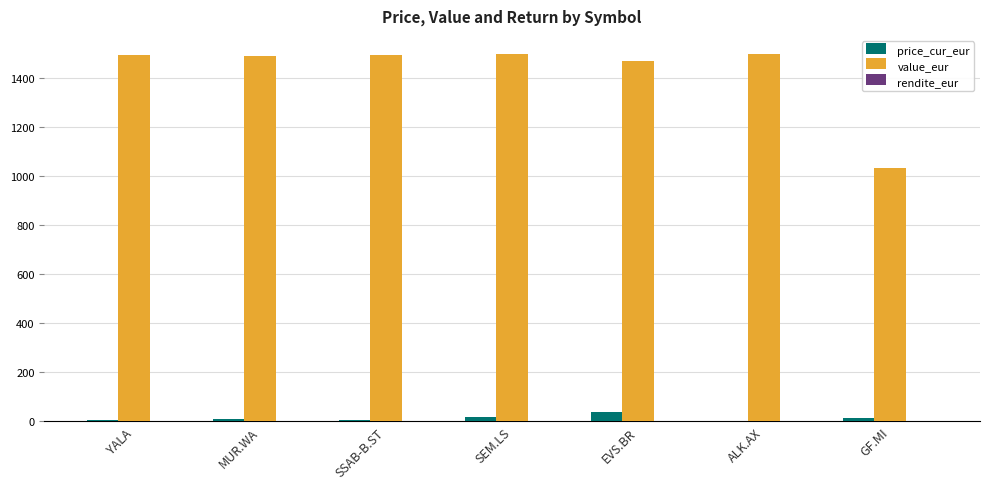

Does the chart contain stacked bars?

No